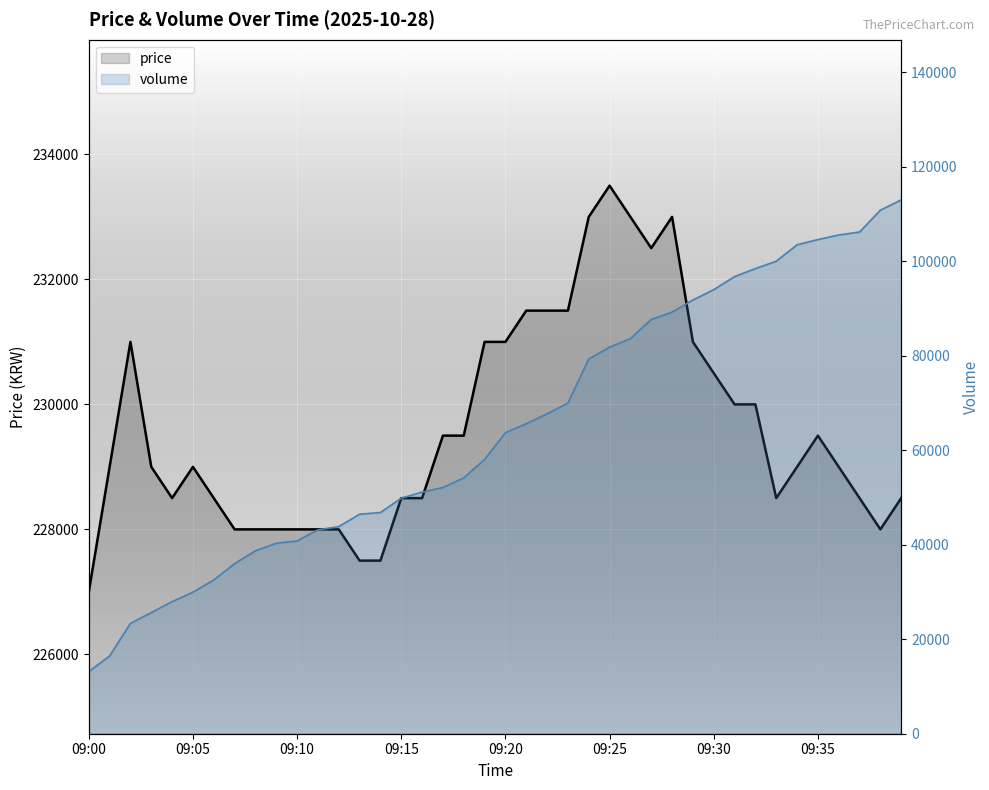

The chart shows a value of 327572 at 09:05. True or false?

False